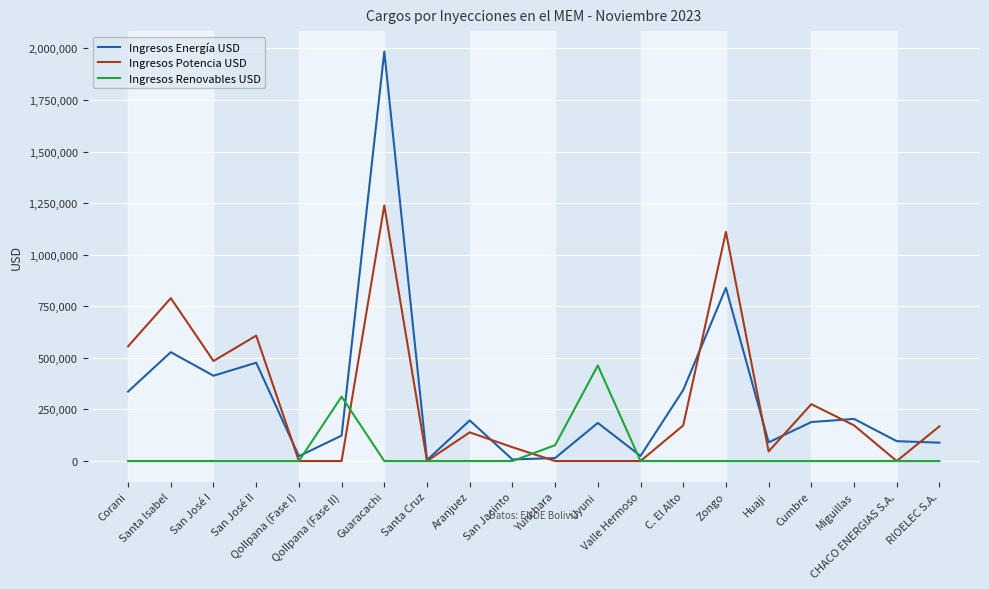

Does the chart have visible grid lines?

Yes